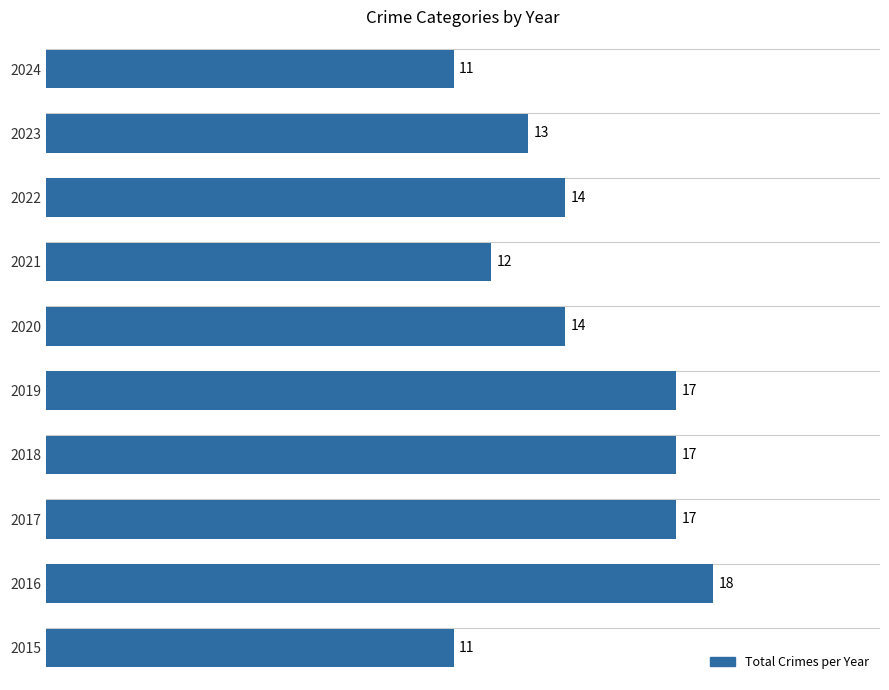

What is the change in value from 2015 to 2018?

+6